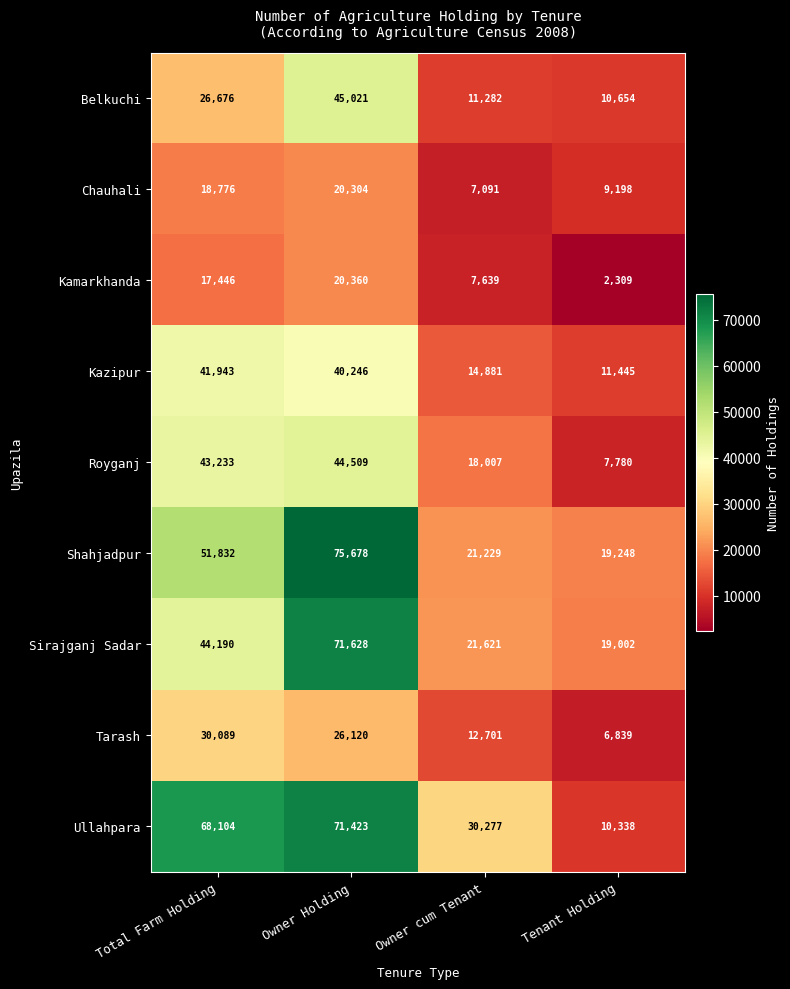

True or false: Kamarkhanda has a value of 25047 at Total Farm Holding.

False